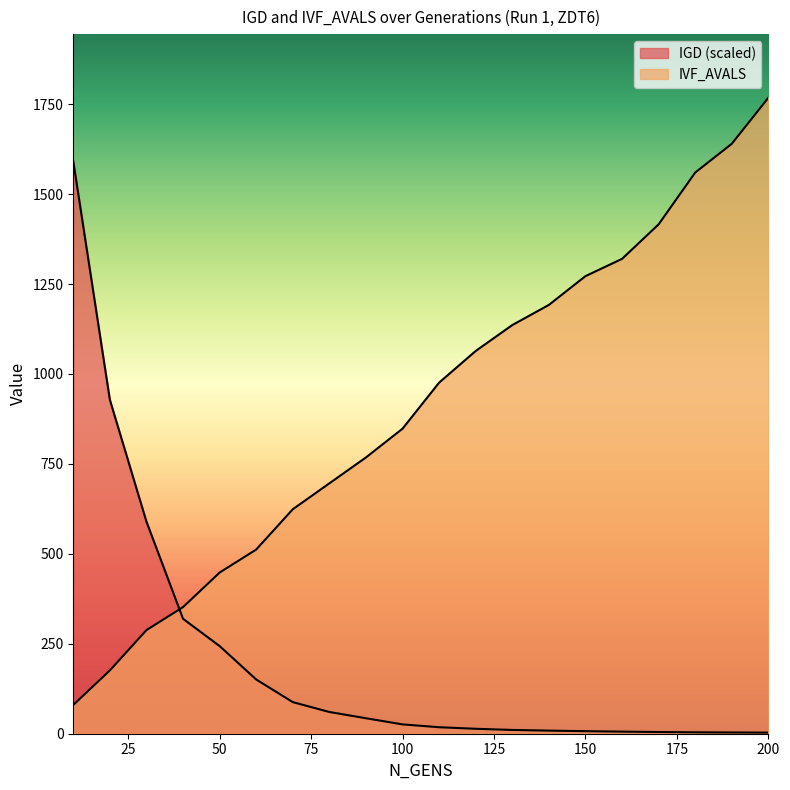

How many data points does each series have?

20